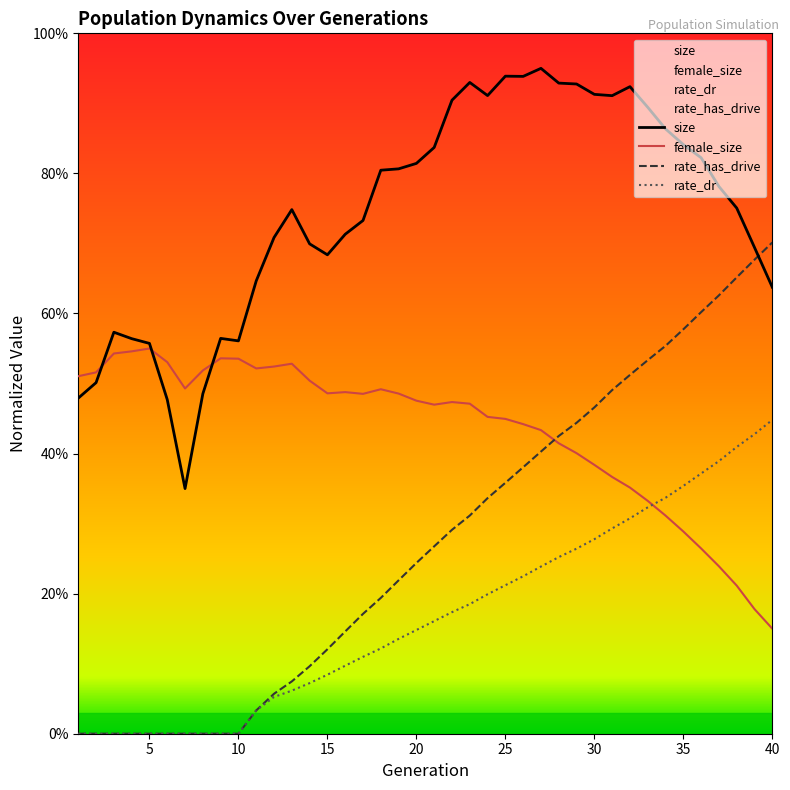

What value does the rate_dr series have at 25?

0.2